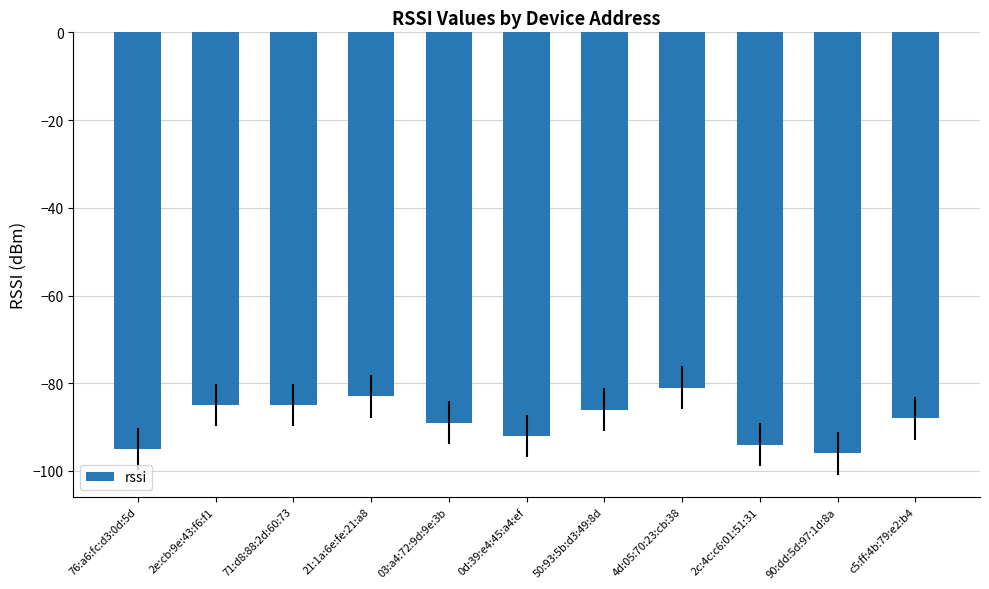

What is the difference between the maximum and minimum values?

15